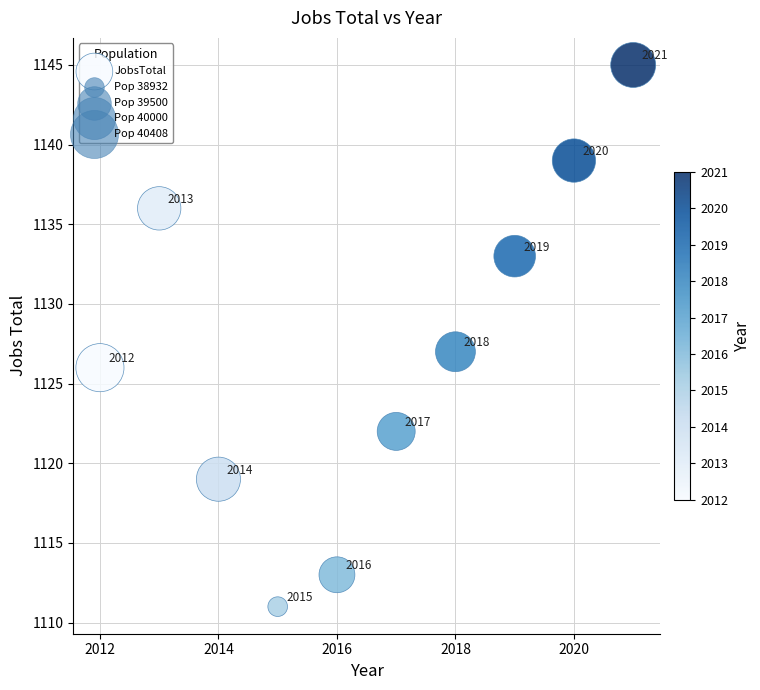

What is the average X value?

2016